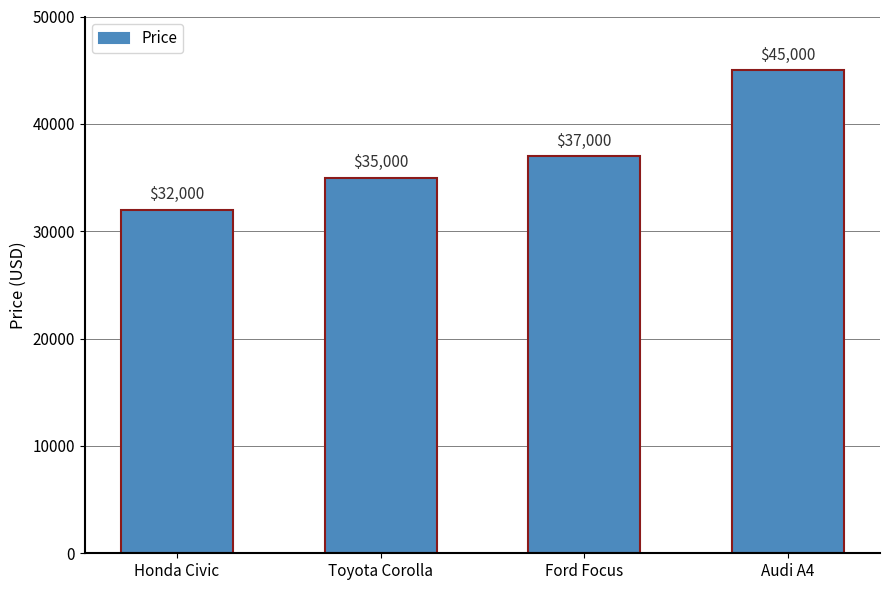

Reading left to right, what are all the values shown in this chart?

Honda Civic=32000	Toyota Corolla=35000	Ford Focus=37000	Audi A4=45000